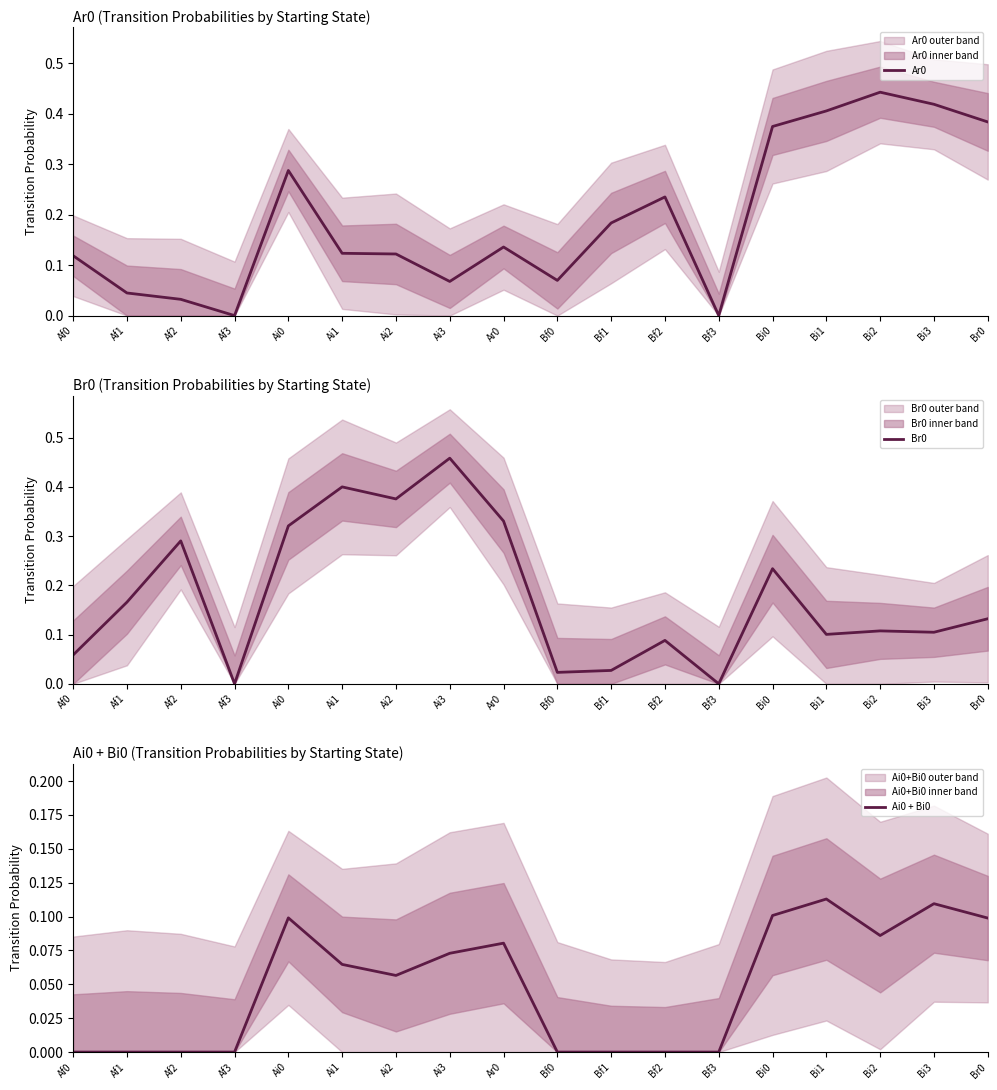

What is the label of the 9th point from the left?

Ar0